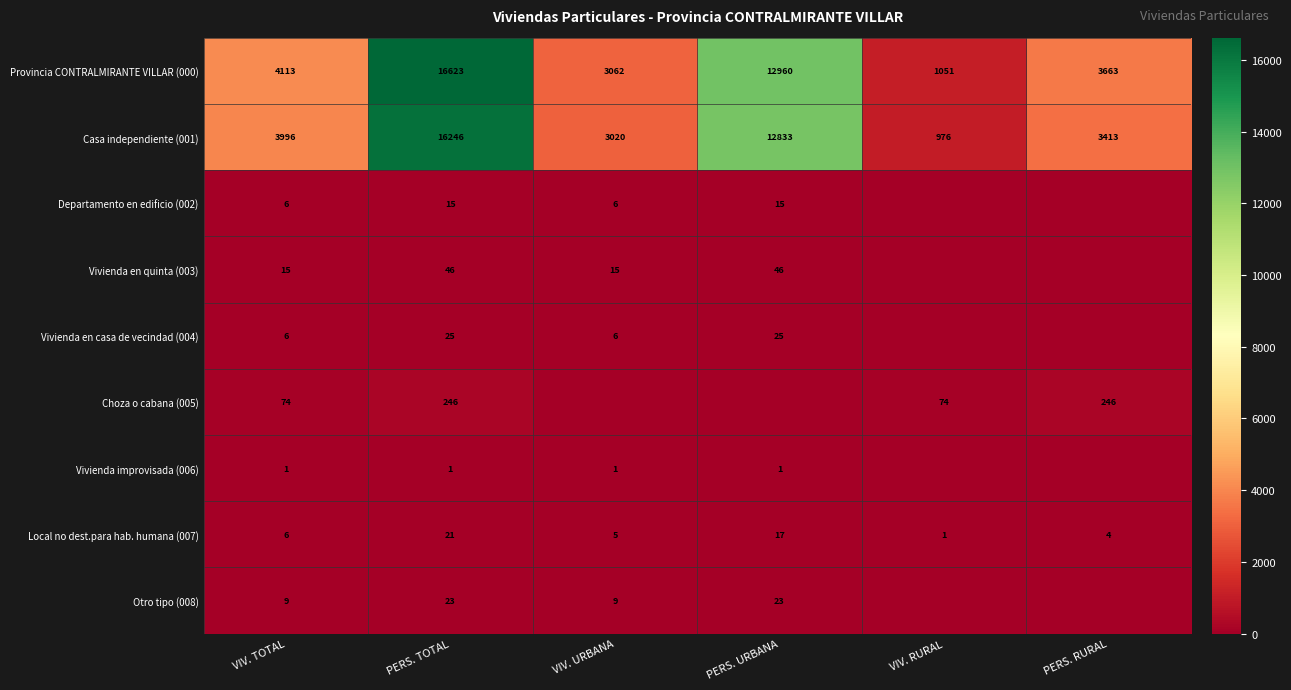

What is the maximum value shown in the chart?

16623